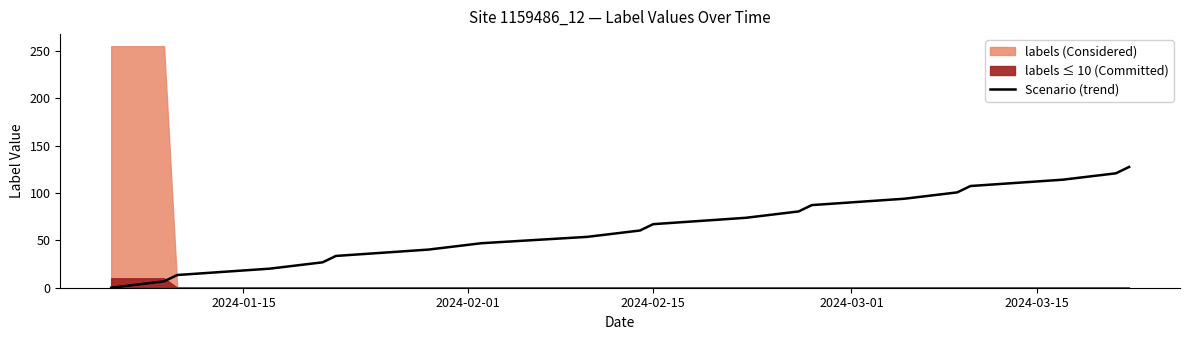

What is the maximum value for Scenario (trend)?

127.5